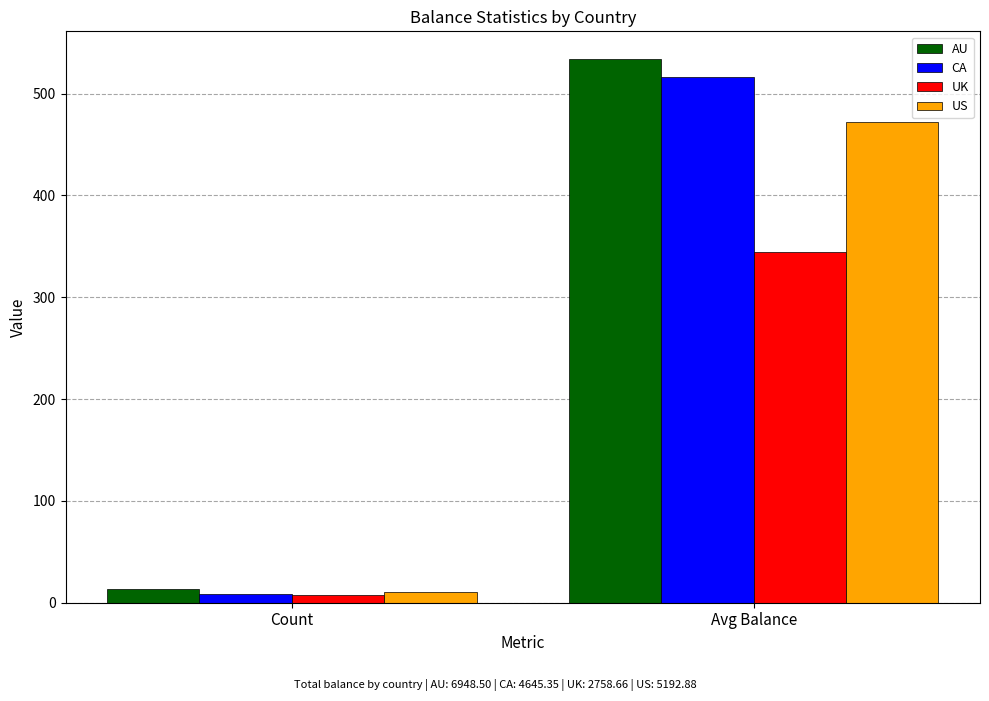

Which series has the widest spread of values?

AU